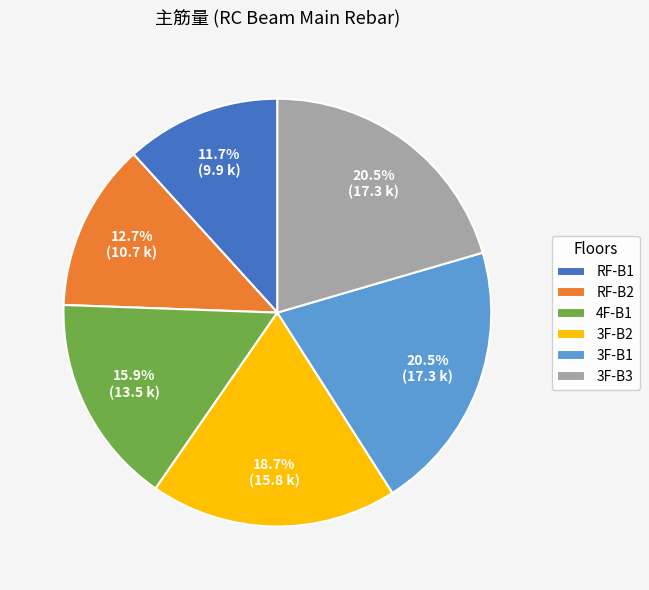

Do 4F-B1 and RF-B1 together represent more than half of the pie?

No